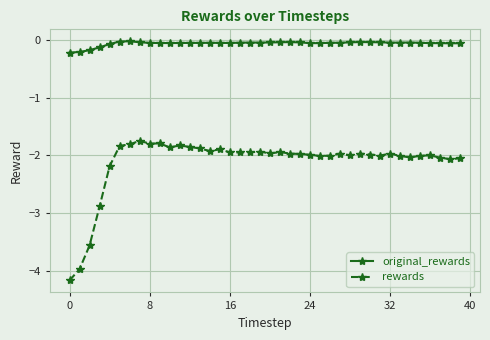

What is the sum of all original_rewards values?

-2.4